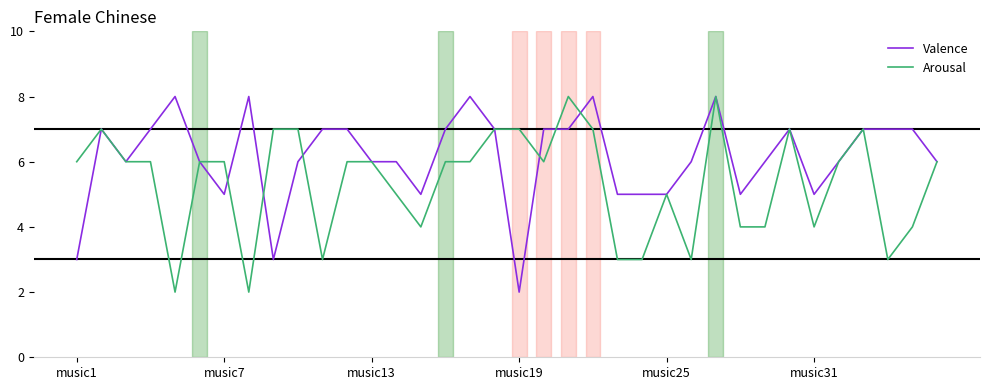

How many categories are shown in the chart?

36